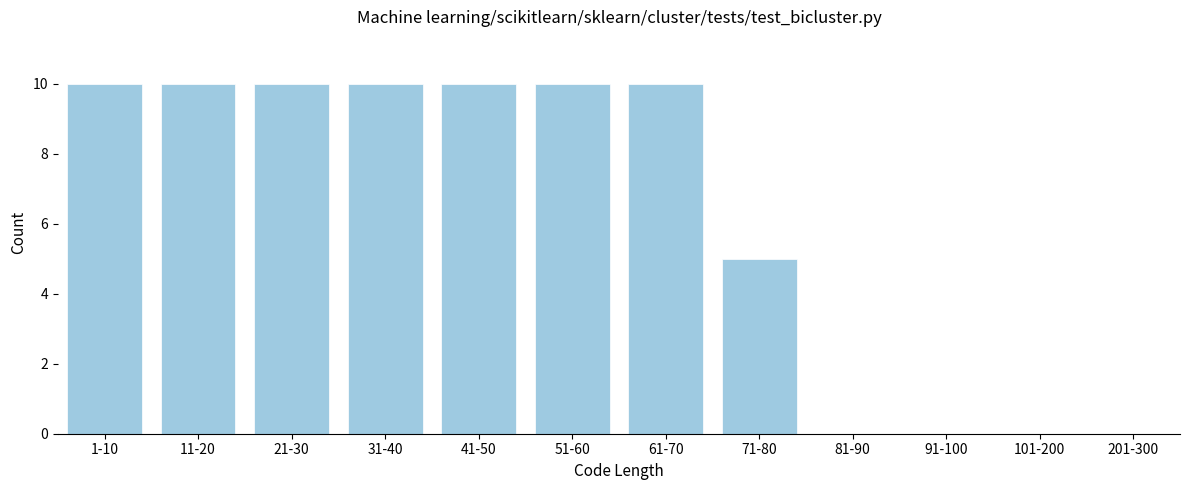

Reading left to right, transcribe all the data shown in this chart.

1-10=10	11-20=10	21-30=10	31-40=10	41-50=10	51-60=10	61-70=10	71-80=5	81-90=0	91-100=0	101-200=0	201-300=0